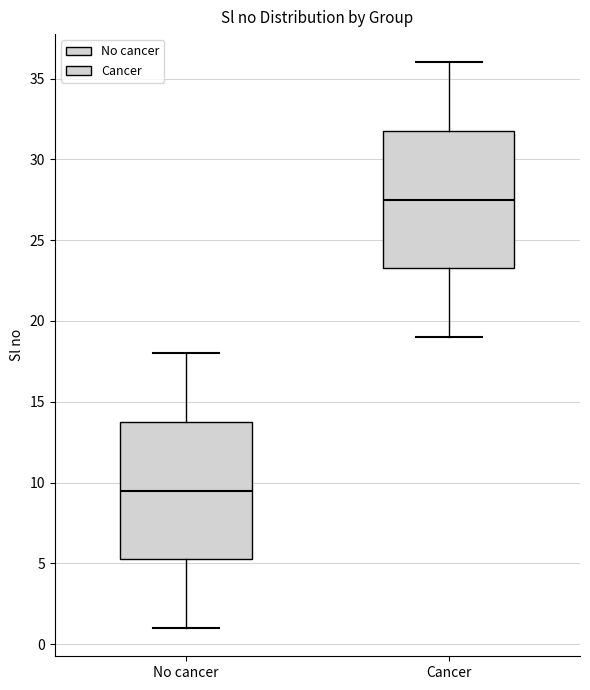

Reading left to right, transcribe this box plot: for each box, give where its median line is, the range the box spans, and where its two whiskers end, as read against the y-axis. The values are not printed on the chart, so give them approximately, as read against the axis.

No cancer: median 9.5, box 5.5 to 14.0, whiskers 1.0 to 18.0
Cancer: median 27.5, box 23.5 to 32.0, whiskers 19.0 to 36.0